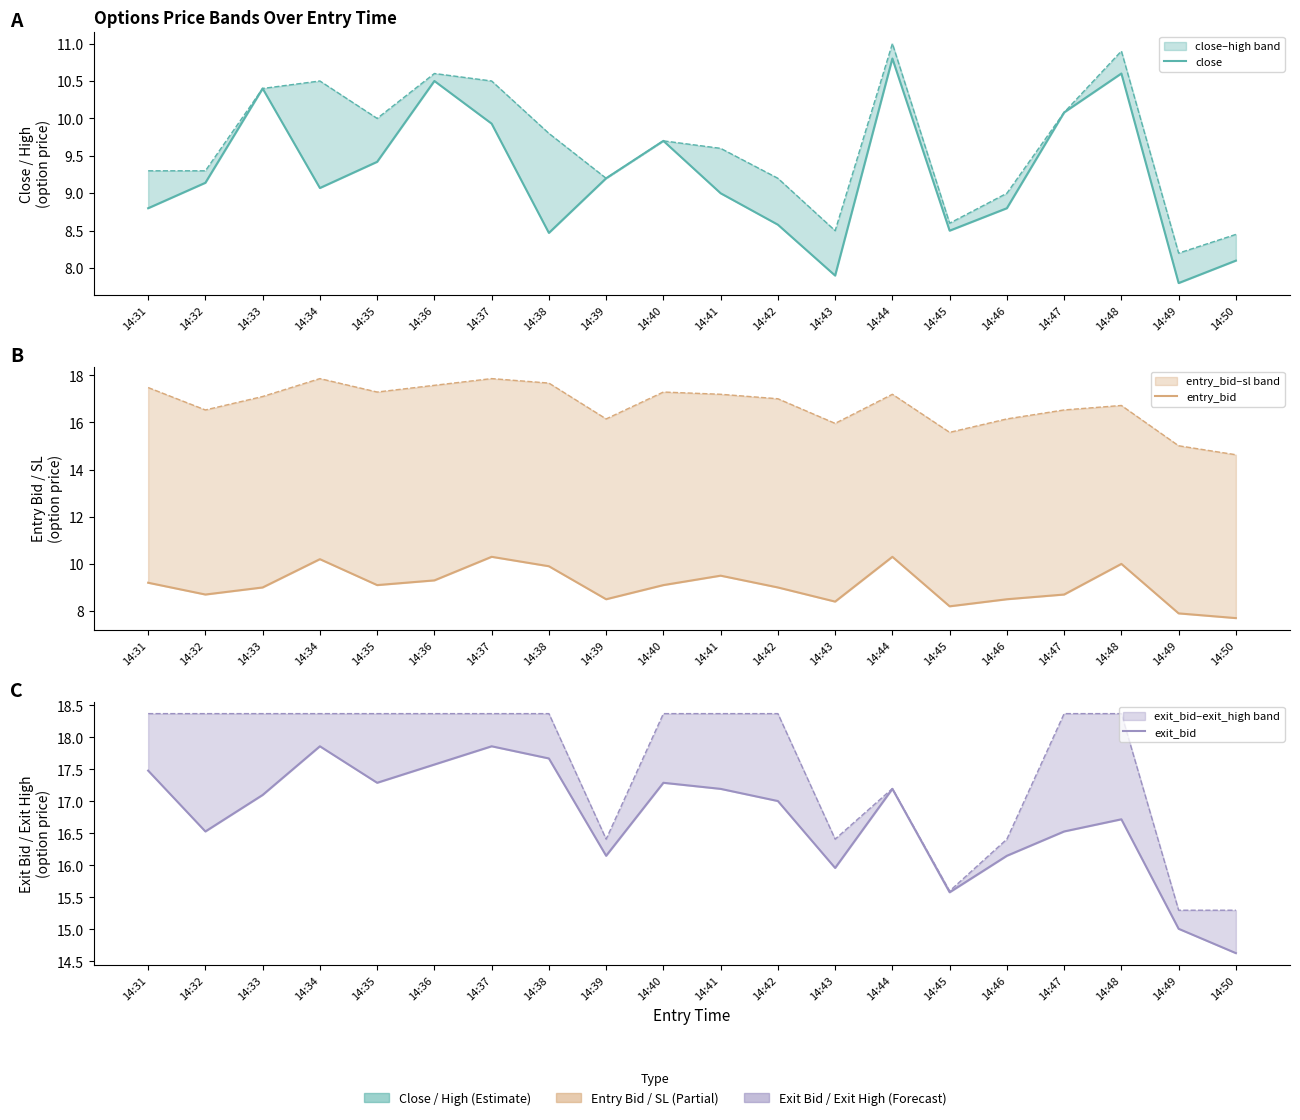

How many data points in close are less than 9?

8